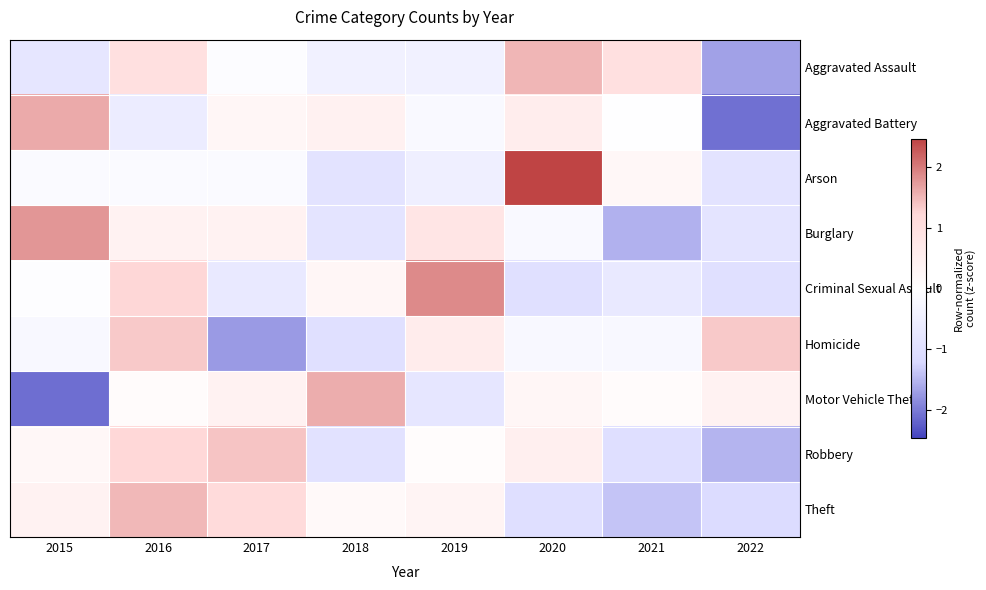

Reading right to left, what are all the values shown in this chart?

Aggravated Assault: 2022=-1.7	2021=1.0	2020=1.5	2019=-0.4	2018=-0.4	2017=-0.1	2016=1.0	2015=-0.8
Aggravated Battery: 2022=-2.1	2021=-0.0	2020=0.6	2019=-0.2	2018=0.4	2017=0.3	2016=-0.6	2015=1.6
Arson: 2022=-0.9	2021=0.2	2020=2.5	2019=-0.5	2018=-0.9	2017=-0.1	2016=-0.1	2015=-0.1
Burglary: 2022=-0.8	2021=-1.5	2020=-0.2	2019=0.8	2018=-0.8	2017=0.4	2016=0.4	2015=1.8
Criminal Sexual Assault: 2022=-1.0	2021=-0.7	2020=-1.0	2019=1.9	2018=0.3	2017=-0.7	2016=1.2	2015=-0.0
Homicide: 2022=1.3	2021=-0.2	2020=-0.2	2019=0.6	2018=-1.0	2017=-1.7	2016=1.3	2015=-0.2
Motor Vehicle Theft: 2022=0.4	2021=0.1	2020=0.3	2019=-0.8	2018=1.6	2017=0.4	2016=0.1	2015=-2.1
Robbery: 2022=-1.5	2021=-1.0	2020=0.5	2019=0.1	2018=-0.9	2017=1.4	2016=1.2	2015=0.2
Theft: 2022=-1.1	2021=-1.4	2020=-1.0	2019=0.3	2018=0.2	2017=1.1	2016=1.5	2015=0.4